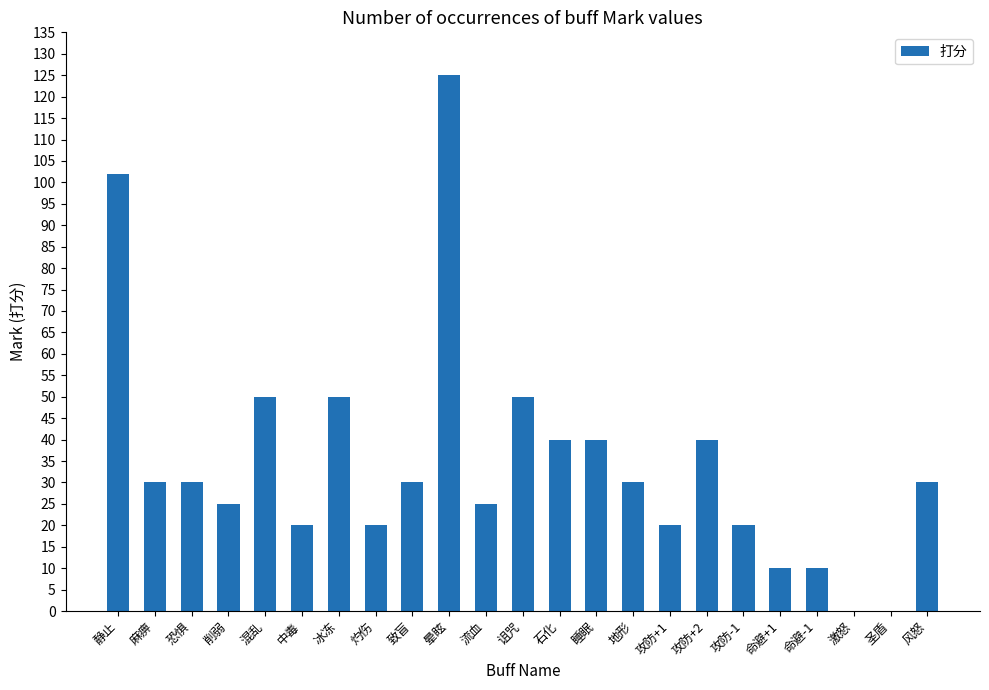

Are the bars horizontal?

No